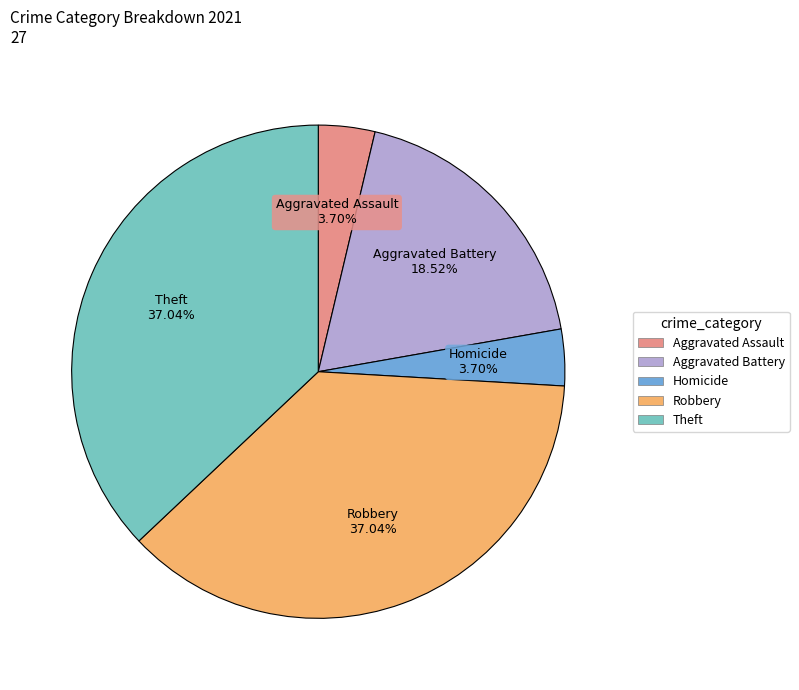

Does any single category account for the majority?

No